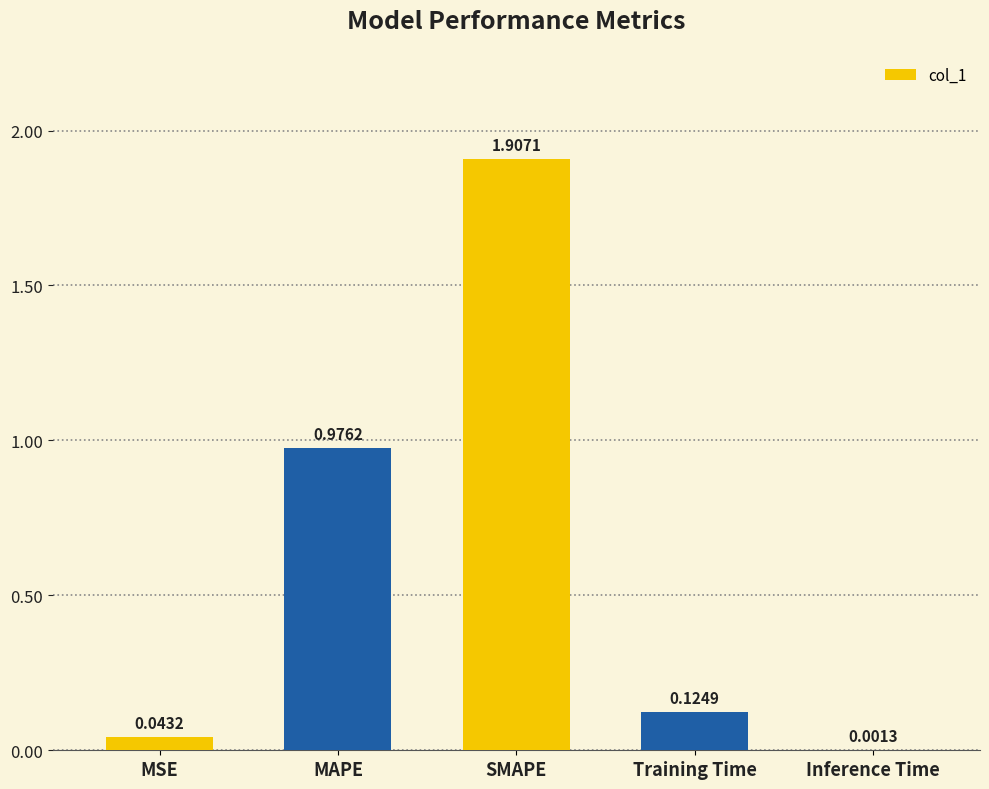

Which has a higher value, MSE or MAPE?

MAPE